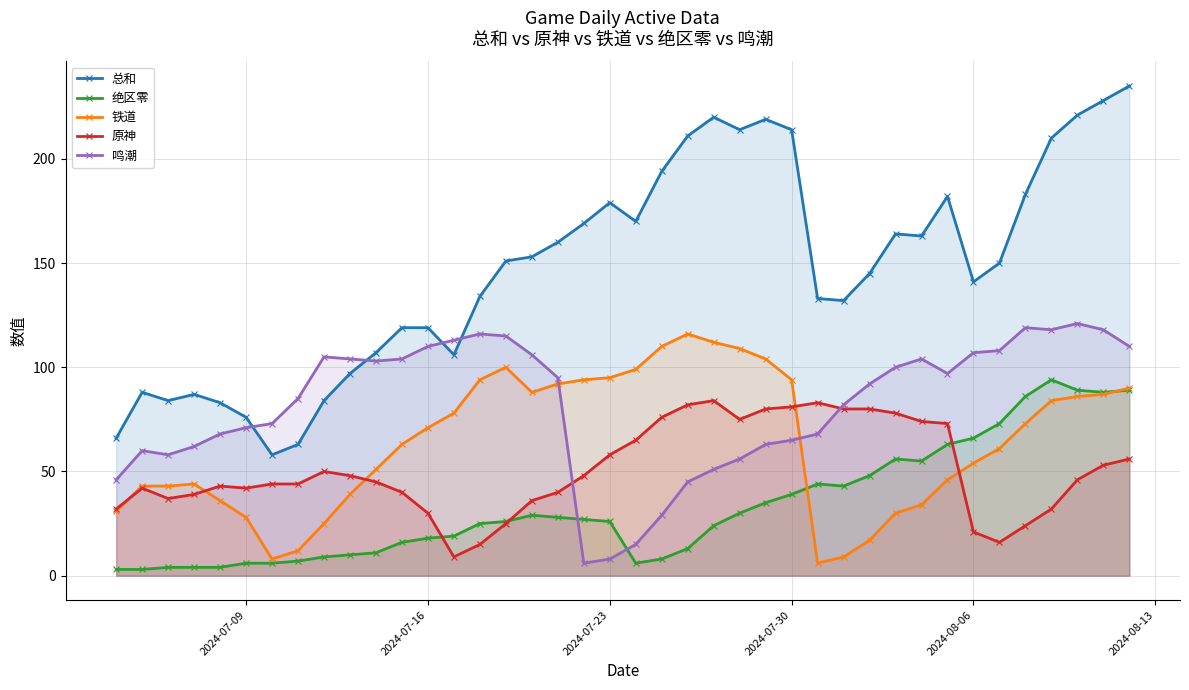

Is it true that 鸣潮 equals 65 at 2024-07-30?

True